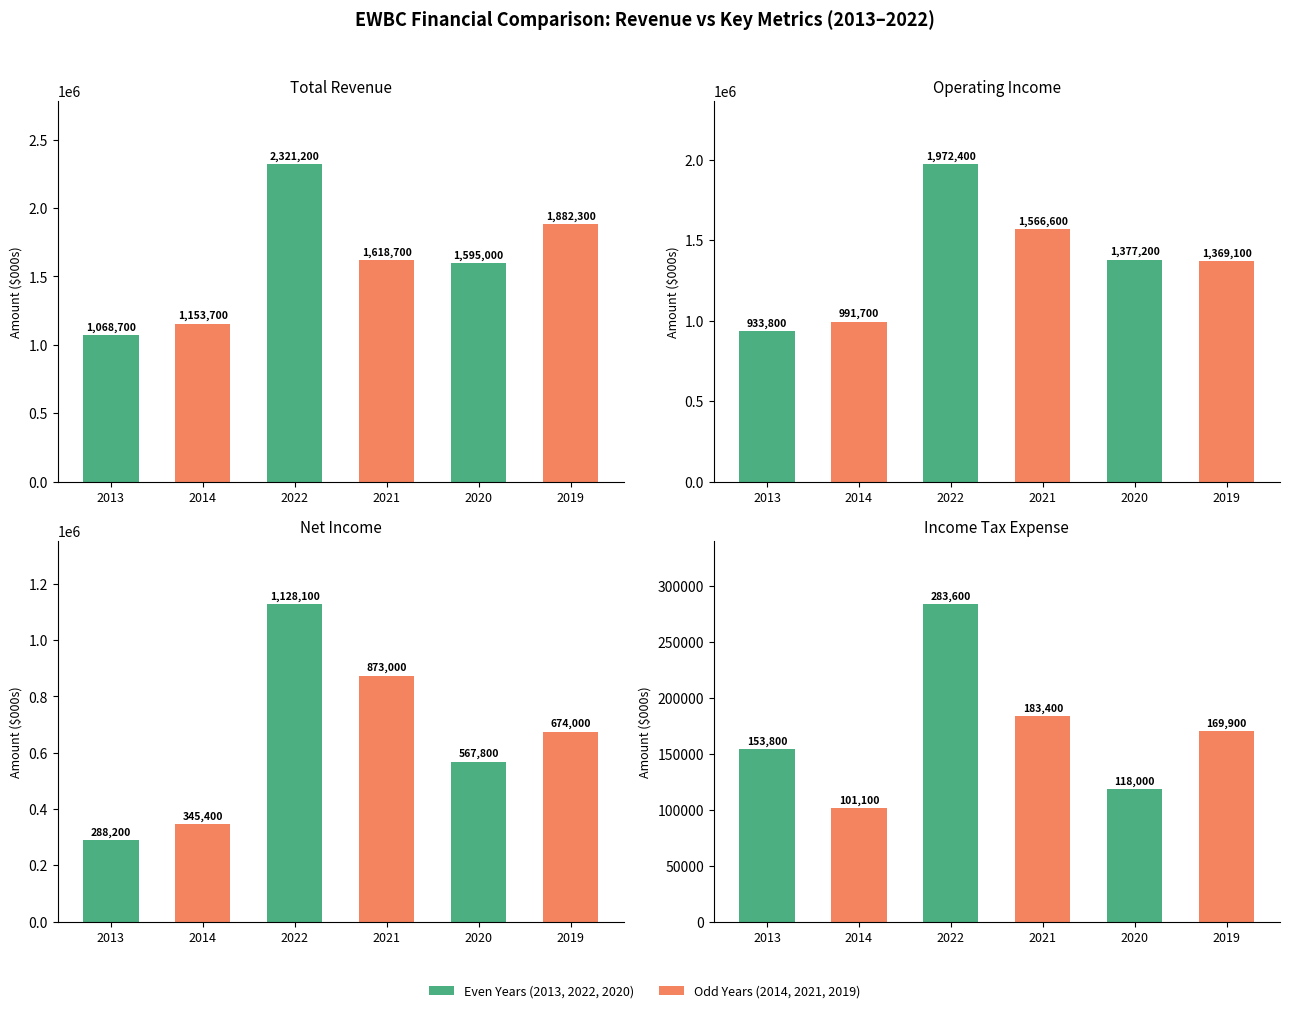

Are the bars horizontal?

No